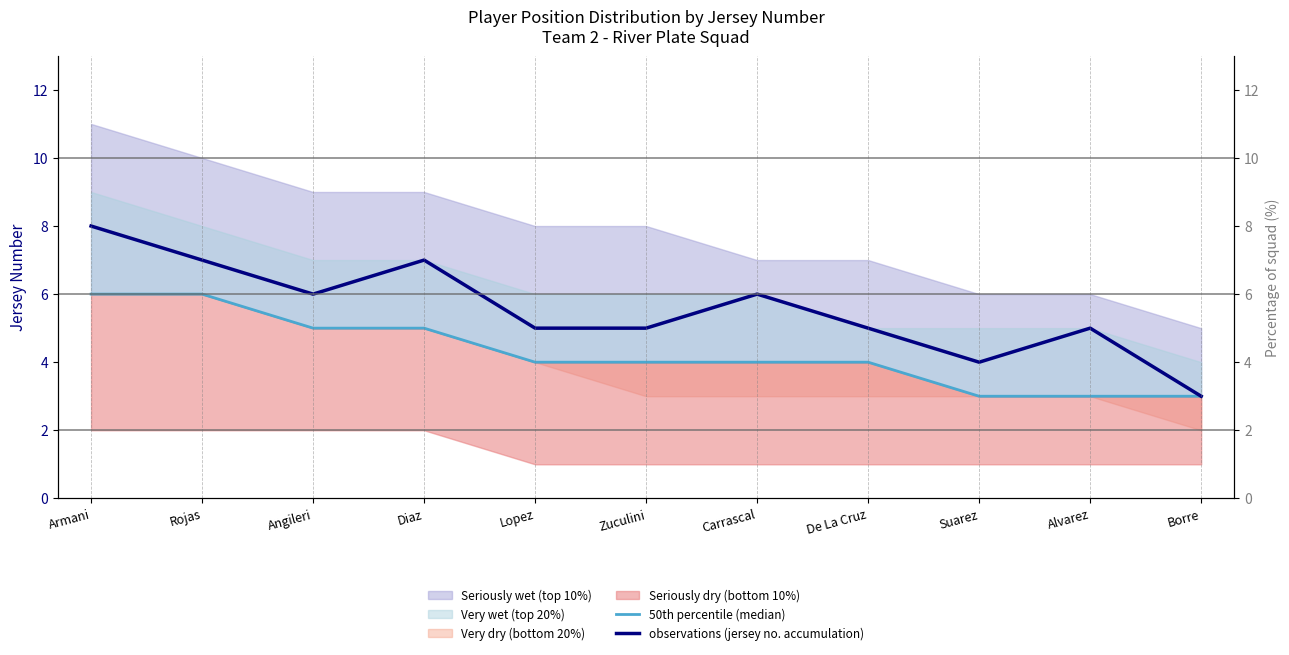

List the series in order of their peak value, lowest first.

50th percentile (median), observations (jersey no. accumulation)